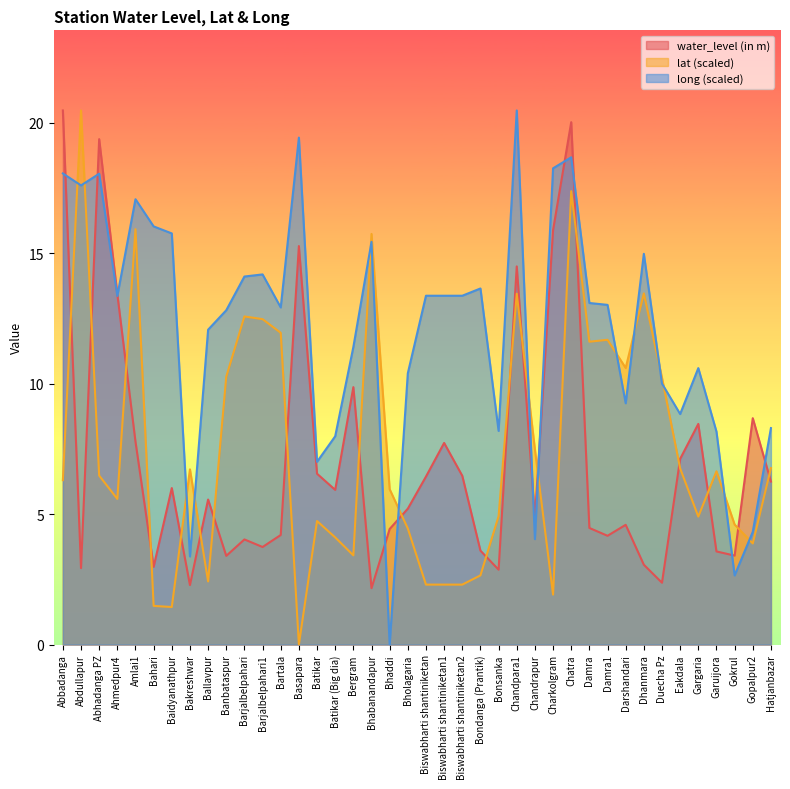

Between Bartala and Bakreshwar, which is larger?

Bartala